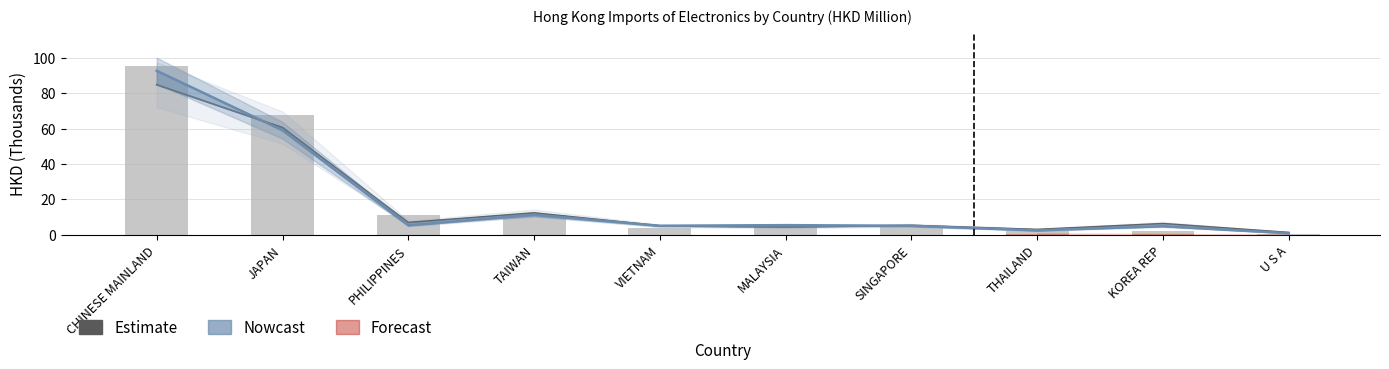

Is it true that 201712 equals 0.3 at U S A?

False